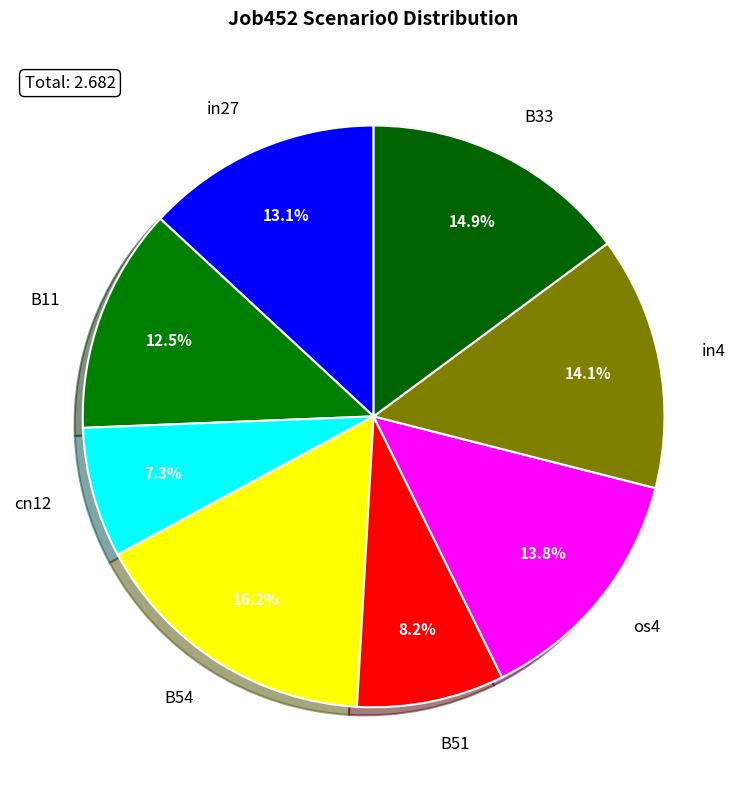

Is there a majority slice in this chart?

No